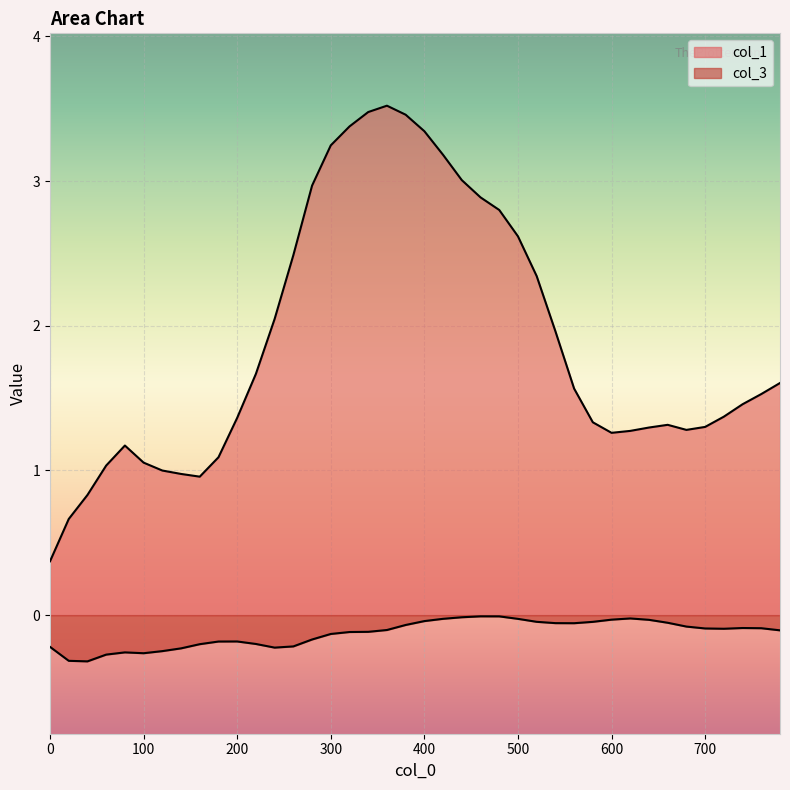

Reading left to right, extract all data points from this chart.

col_1: 0=0.4	20=0.7	40=0.8	60=1.0	80=1.2	100=1.1	120=1.0	140=1.0	160=1.0	180=1.1	200=1.4	220=1.7	240=2.0	260=2.5	280=3.0	300=3.2	320=3.4	340=3.5	360=3.5	380=3.5	400=3.3	420=3.2	440=3.0	460=2.9	480=2.8	500=2.6	520=2.3	540=2.0	560=1.6	580=1.3	600=1.3	620=1.3	640=1.3	660=1.3	680=1.3	700=1.3	720=1.4	740=1.5	760=1.5	780=1.6
col_3: 0=-0.2	20=-0.3	40=-0.3	60=-0.3	80=-0.3	100=-0.3	120=-0.2	140=-0.2	160=-0.2	180=-0.2	200=-0.2	220=-0.2	240=-0.2	260=-0.2	280=-0.2	300=-0.1	320=-0.1	340=-0.1	360=-0.1	380=-0.1	400=-0.0	420=-0.0	440=-0.0	460=-0.0	480=-0.0	500=-0.0	520=-0.0	540=-0.1	560=-0.1	580=-0.0	600=-0.0	620=-0.0	640=-0.0	660=-0.1	680=-0.1	700=-0.1	720=-0.1	740=-0.1	760=-0.1	780=-0.1